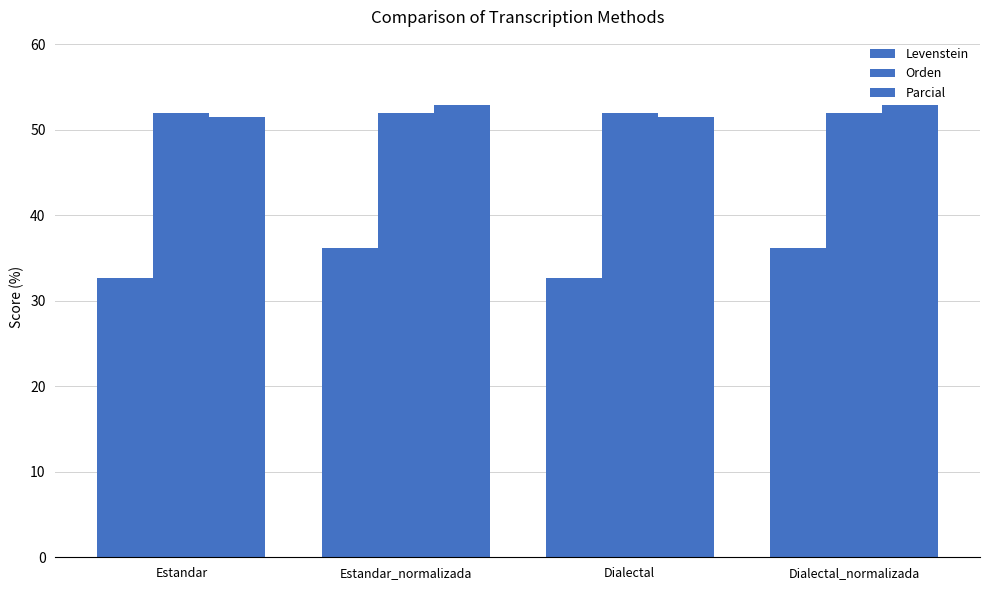

List the labels in order of Orden value, largest first.

Estandar, Estandar_normalizada, Dialectal, Dialectal_normalizada